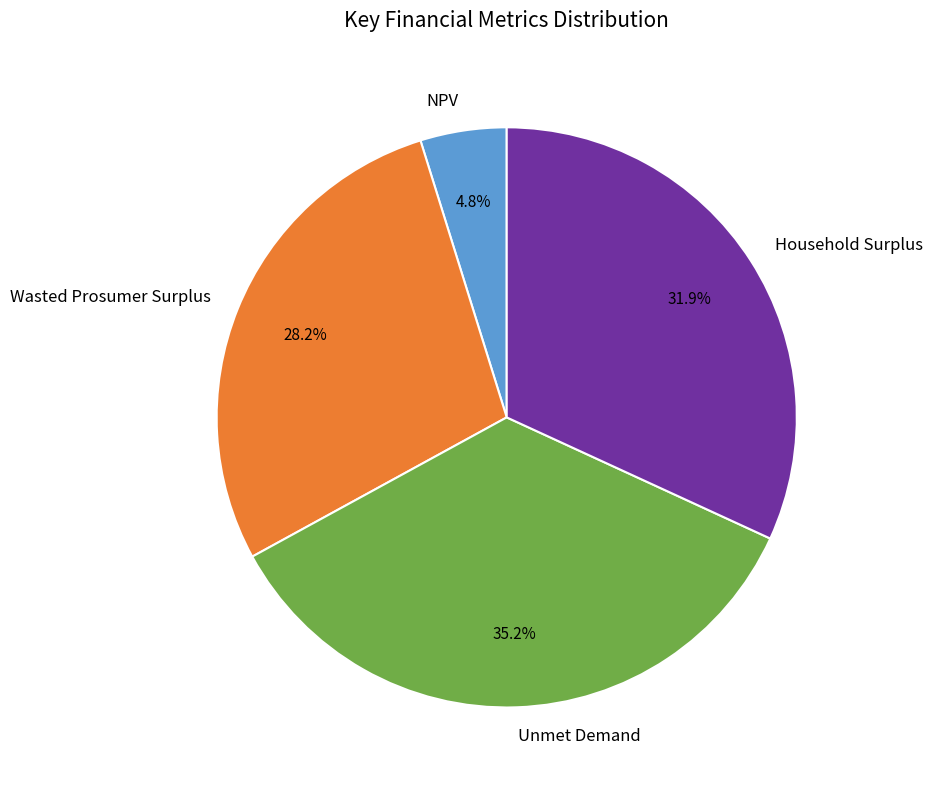

How many slices are in this pie chart?

4